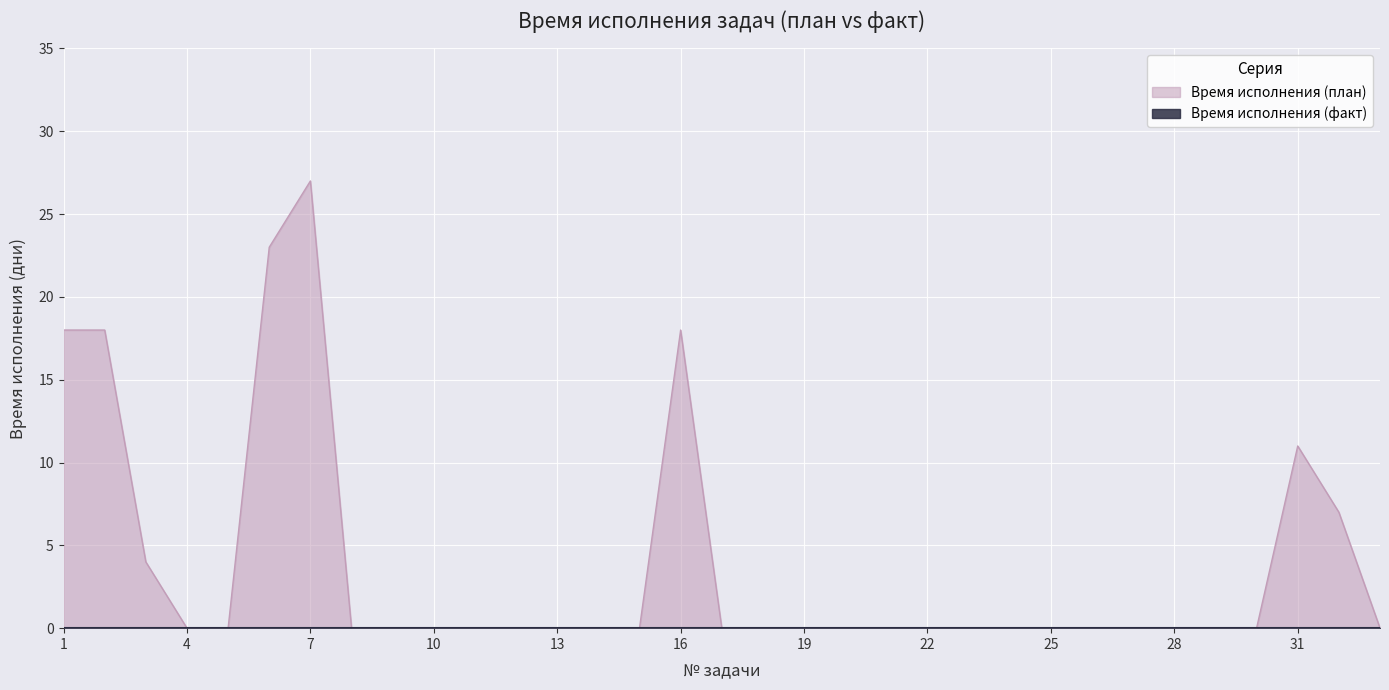

What is the sum of all values?

126